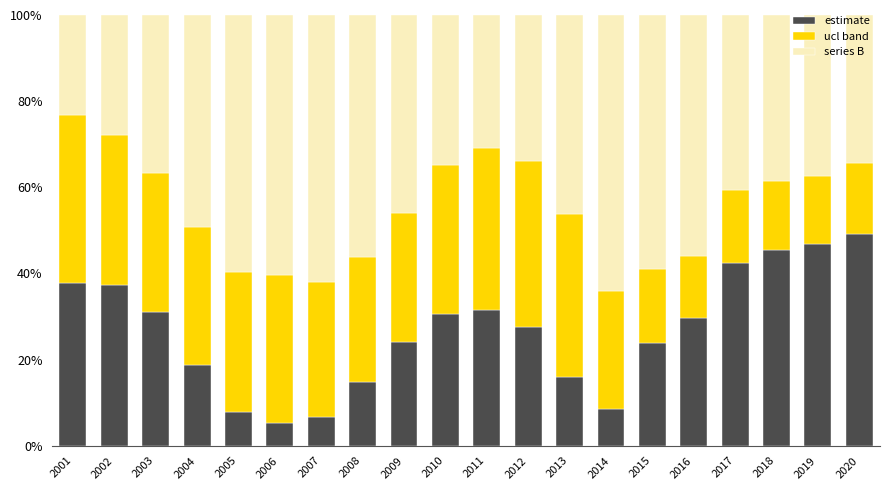

What are all the series names shown in the legend?

estimate, ucl band, series B